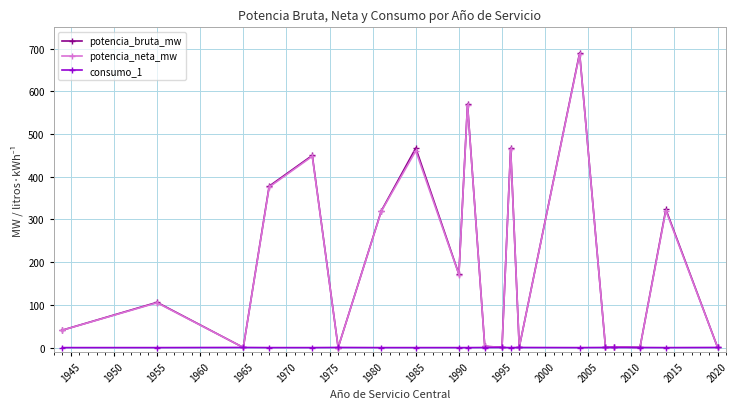

True or false: consumo_1 has more than 1 points higher than both neighbors.

True